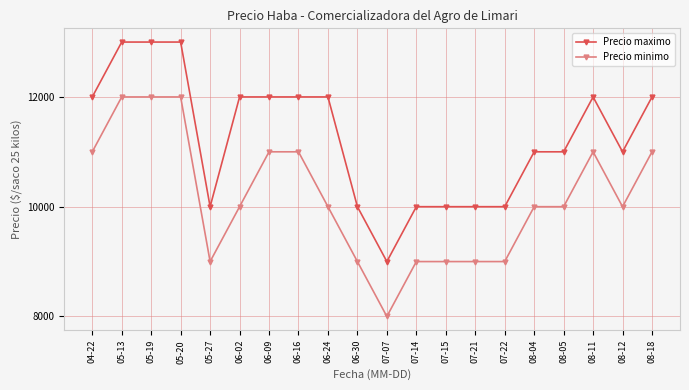

What are all the series names shown in the legend?

Precio maximo, Precio minimo